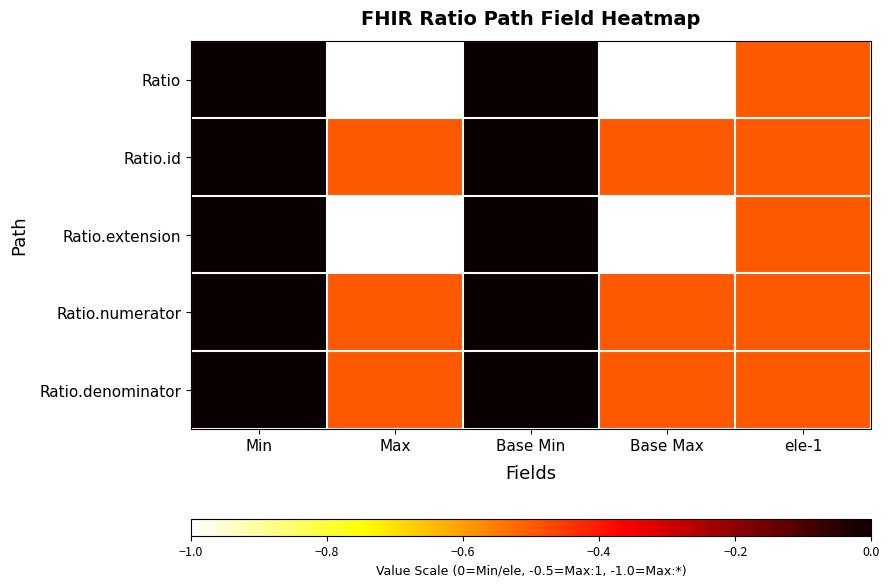

What is the total value across all series at Max?

-3.5